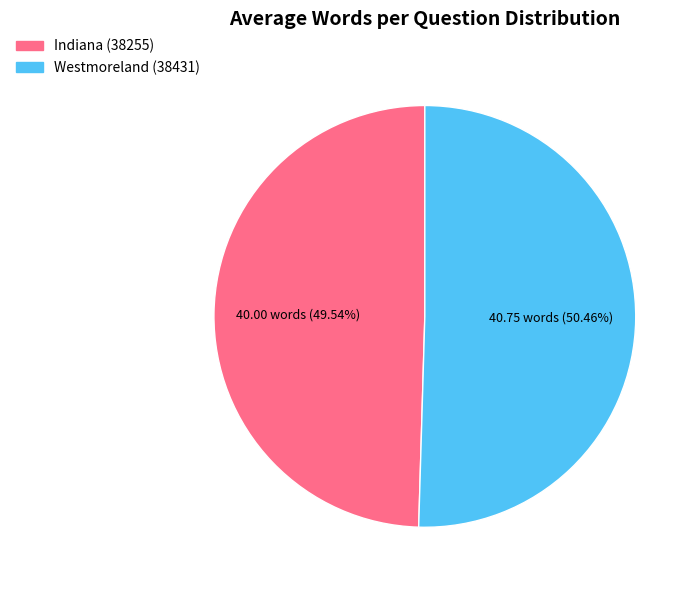

Is it true that Westmoreland (38431) is 40% of the pie?

False